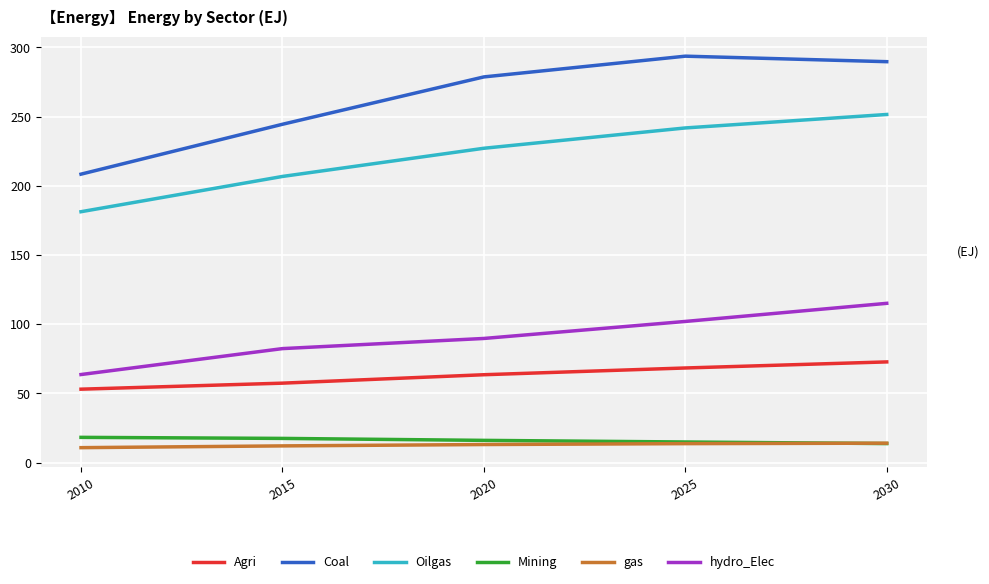

What is the difference between the gas values at 2025 and 2015?

1.6